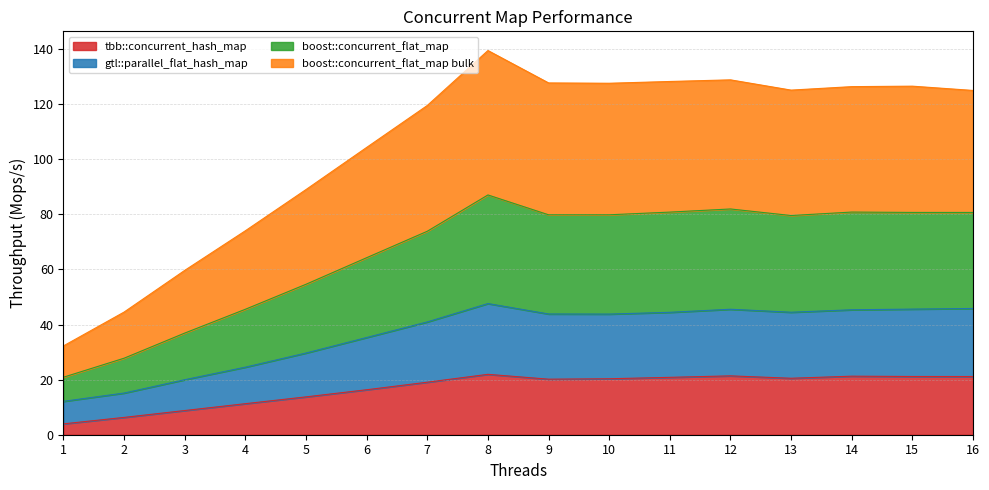

Which has a higher value, 11 or 13?

11